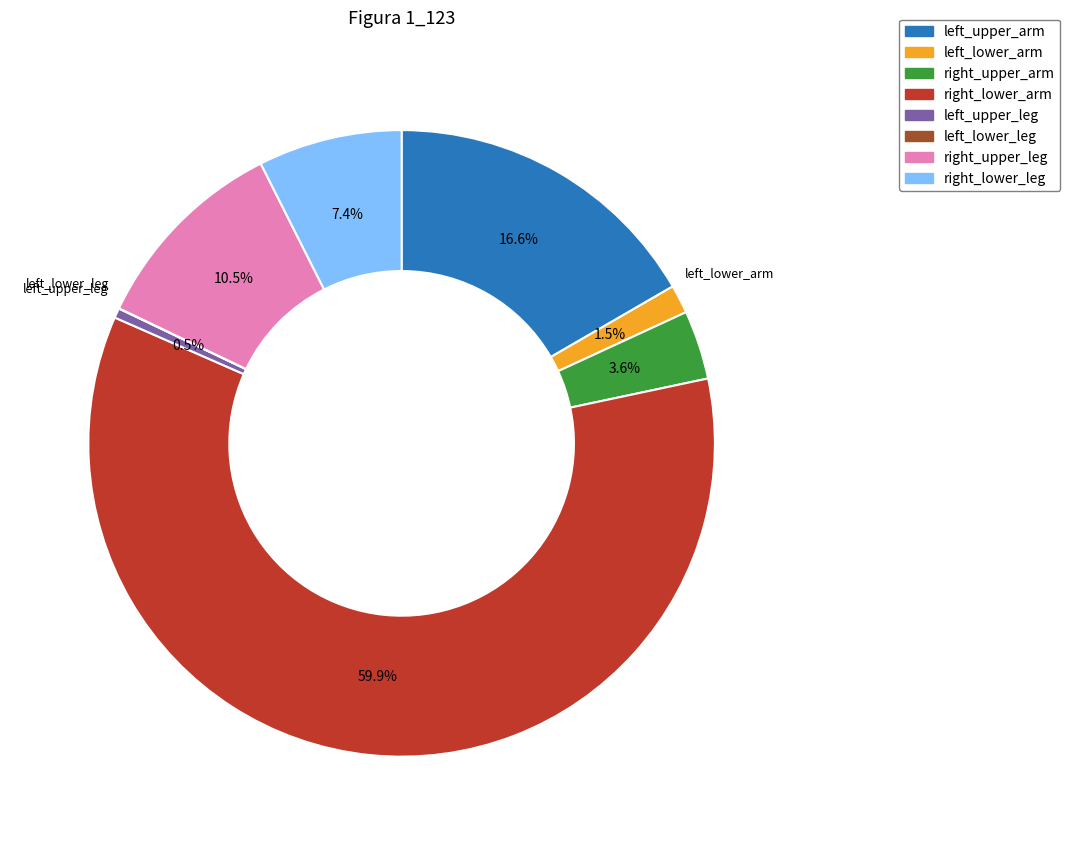

What percentage is NOT represented by left_upper_leg?

99.5%